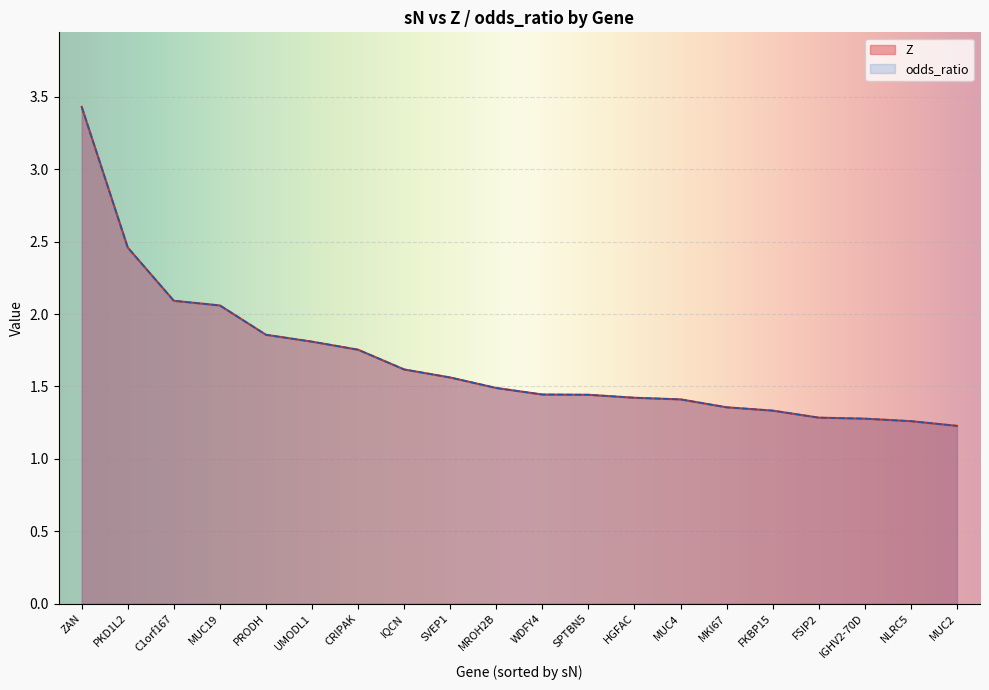

At PRODH, list the series in order from smallest to largest.

Z, odds_ratio